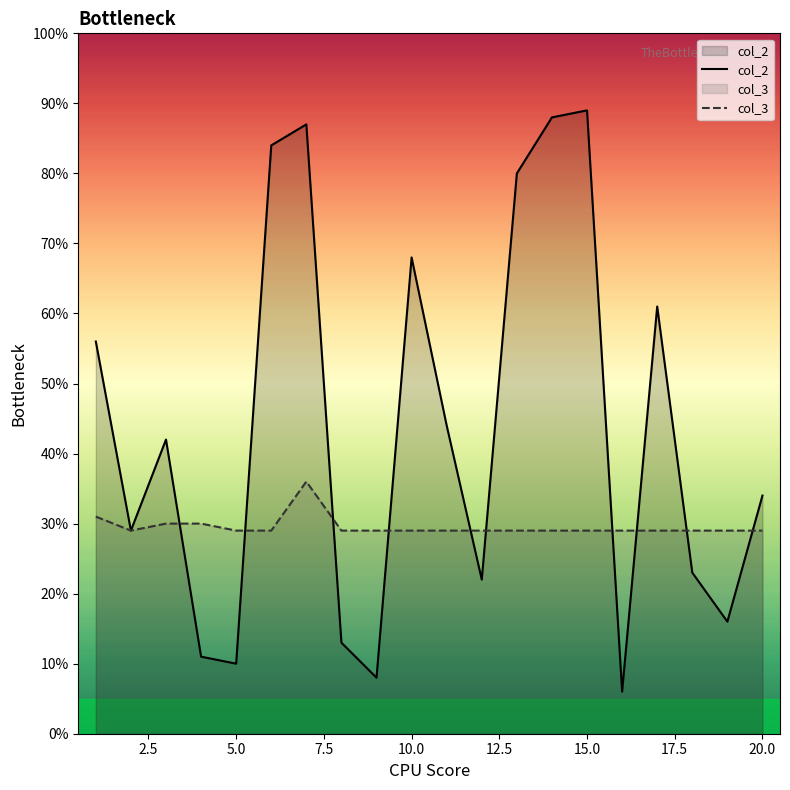

Which series has the largest total across all categories?

col_2